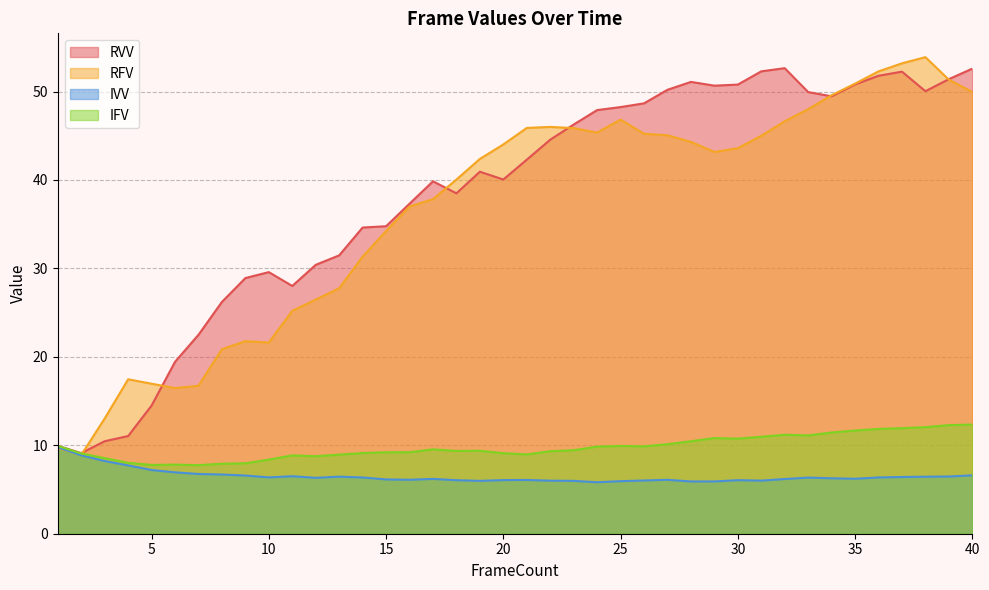

Is it true that IFV equals 2.4 at 10?

False